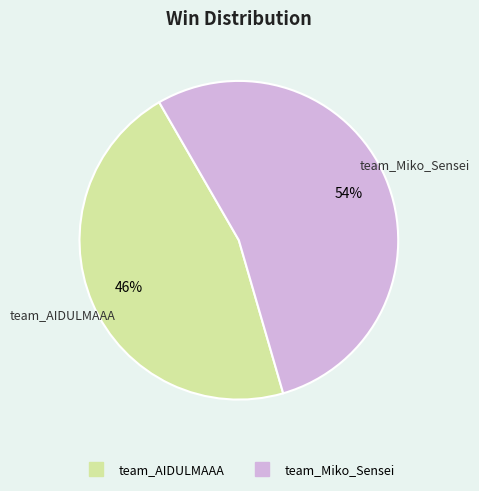

Rank the categories by value from lowest to highest.

team_AIDULMAAA, team_Miko_Sensei